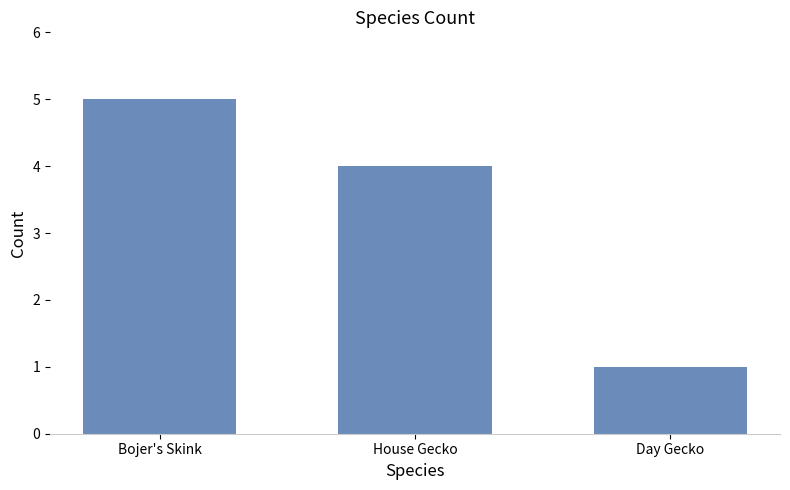

What is the value of the 3rd bar from the left?

1